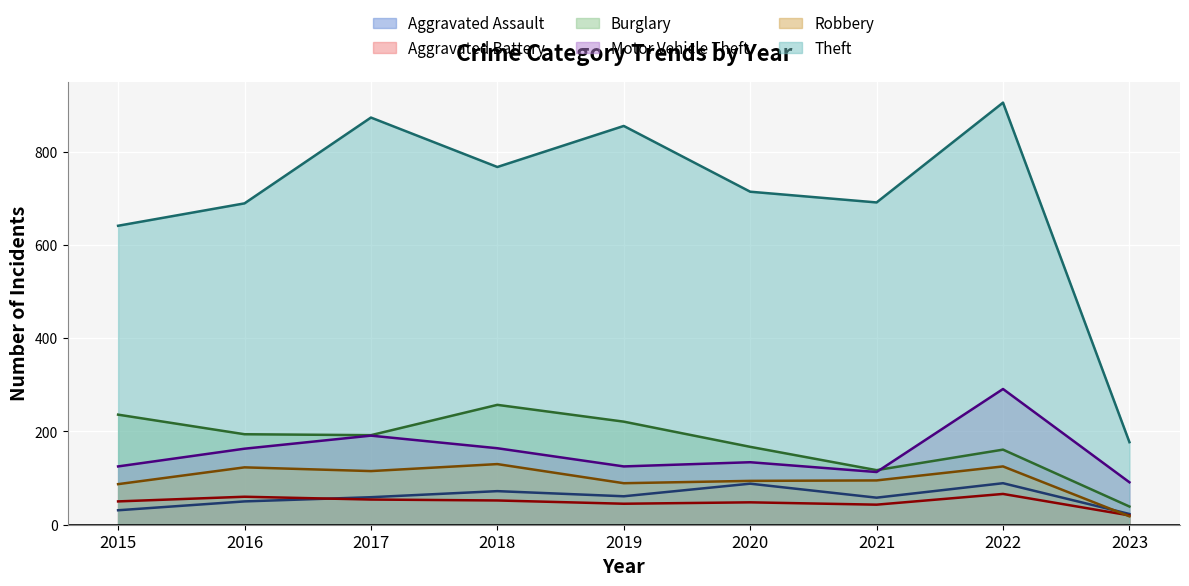

Is it true that Aggravated Battery equals 75 at 2018?

False